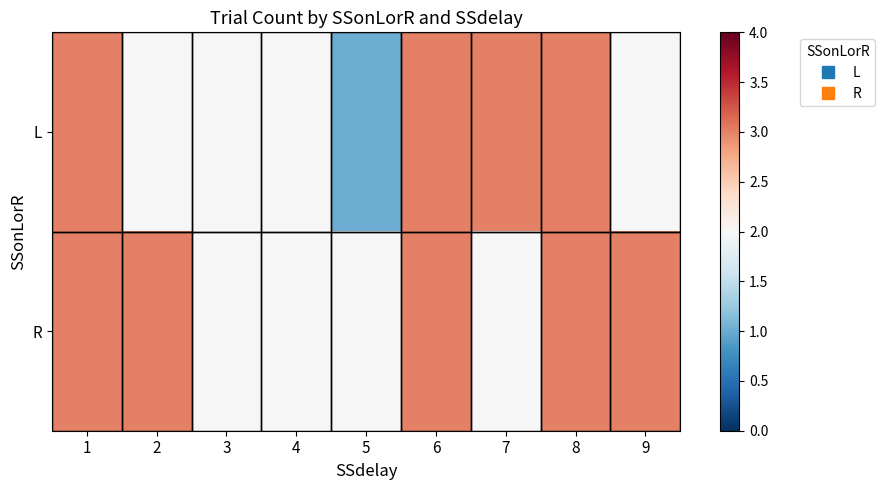

Reading left to right, what are all the values shown in this chart?

L: 1=3	2=2	3=2	4=2	5=1	6=3	7=3	8=3	9=2
R: 1=3	2=3	3=2	4=2	5=2	6=3	7=2	8=3	9=3